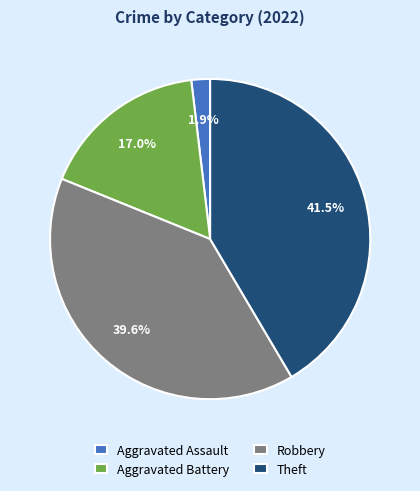

What percentage is the Aggravated Assault slice, to the nearest percent?

2%